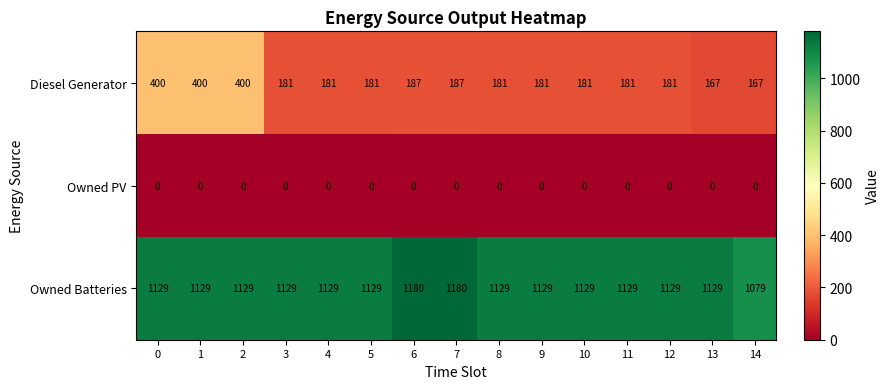

Is it true that Owned Batteries equals 1129 at 13?

True